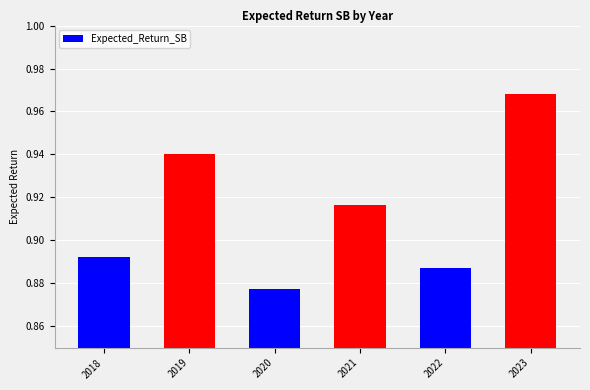

At which category does the chart reach its minimum across all series?

2020